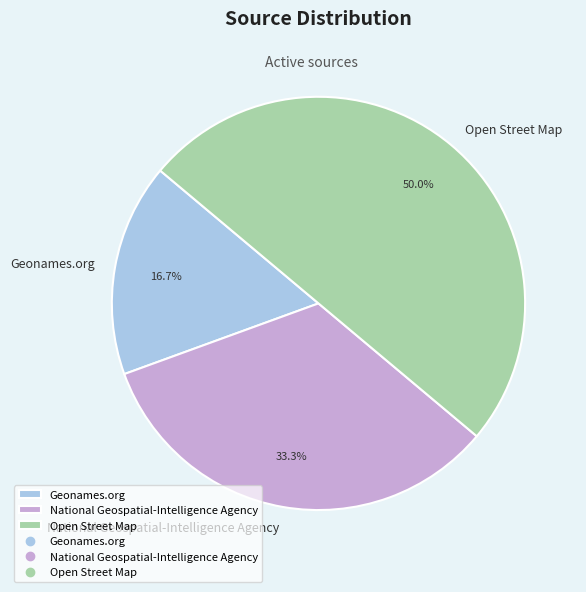

What is the ratio of the value at Open Street Map to the value at Geonames.org?

3.0